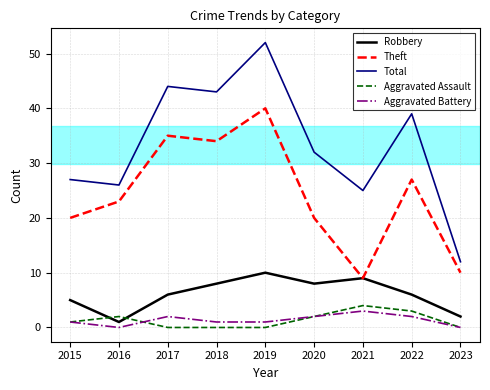

Which series has the largest range (max minus min)?

Total